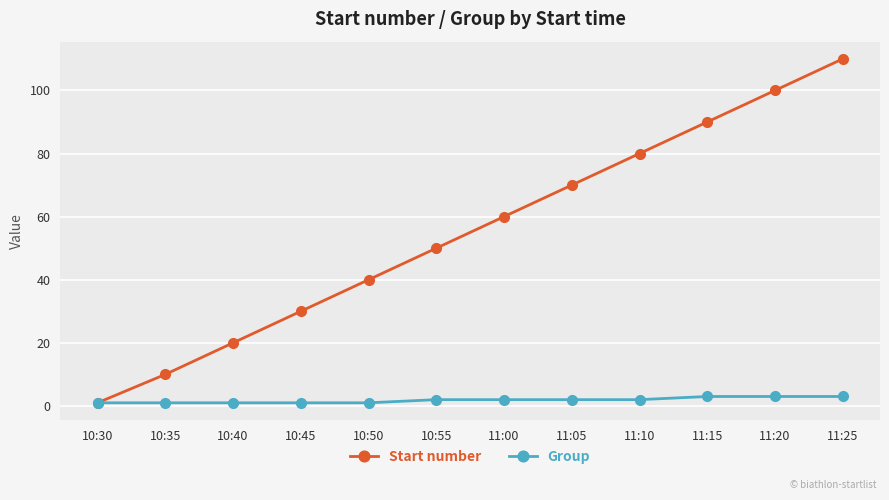

Reading left to right, transcribe all the data shown in this chart.

Start number: 10:30=1	10:35=10	10:40=20	10:45=30	10:50=40	10:55=50	11:00=60	11:05=70	11:10=80	11:15=90	11:20=100	11:25=110
Group: 10:30=1	10:35=1	10:40=1	10:45=1	10:50=1	10:55=2	11:00=2	11:05=2	11:10=2	11:15=3	11:20=3	11:25=3